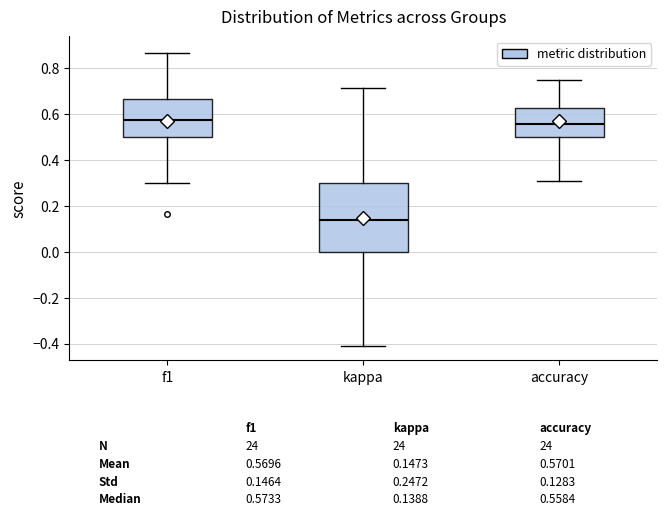

Which box is the tallest, from its lower edge to its upper edge?

kappa